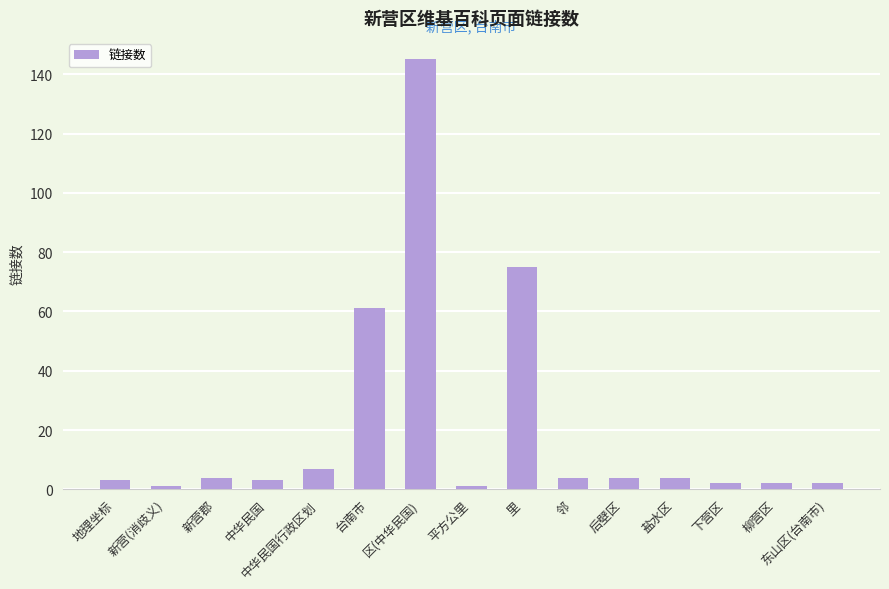

What is the minimum value shown in the chart?

1